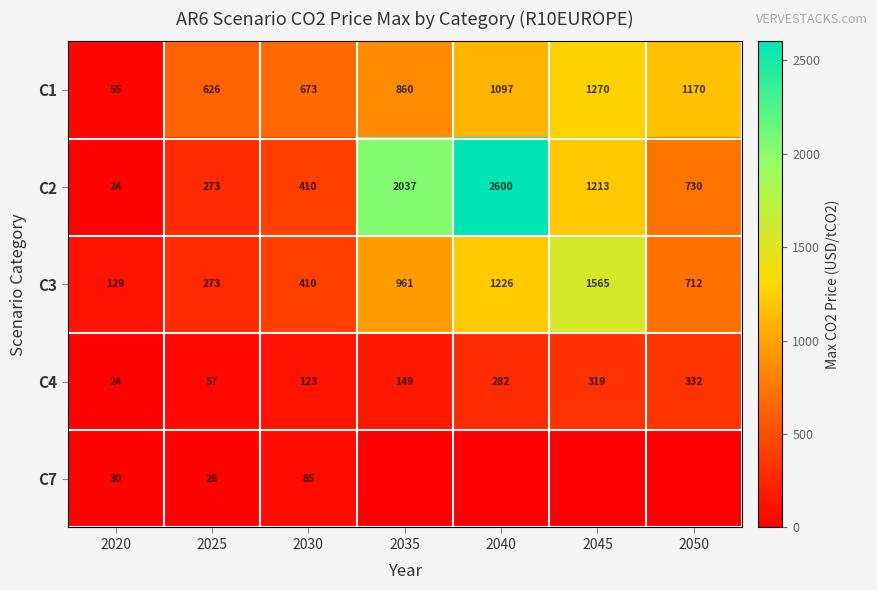

What is the difference between the highest and lowest values at 2025?

598